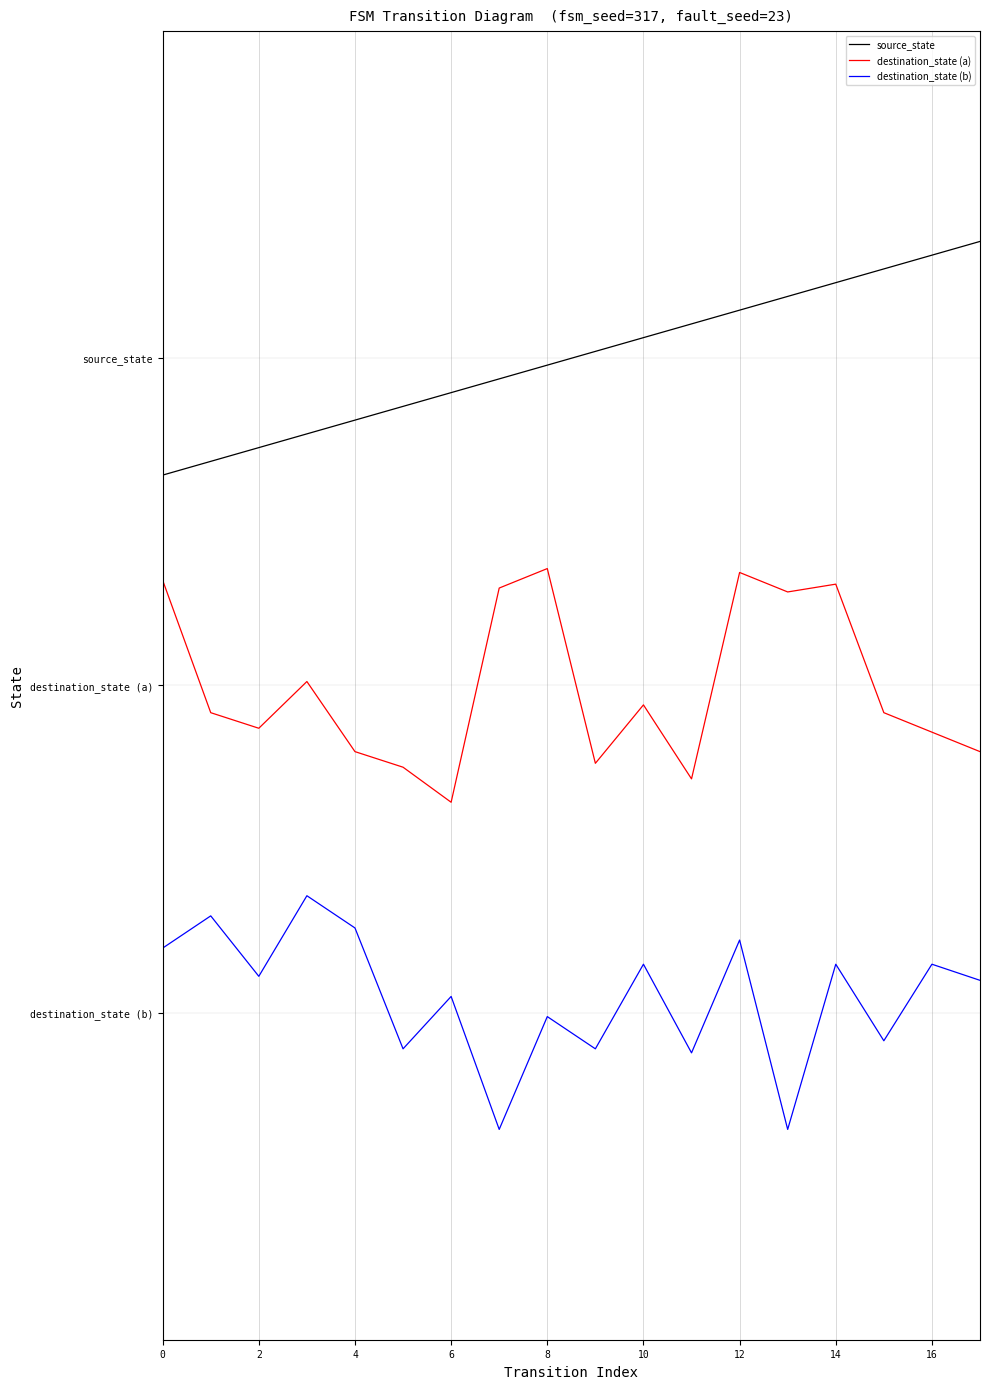

What are all the series names shown in the legend?

source_state, destination_state (a), destination_state (b)